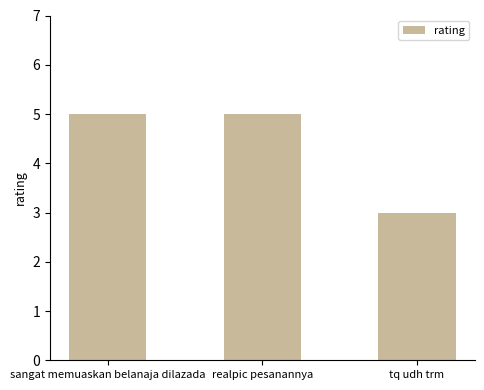

What is the sum of the values at realpic pesanannya and tq udh trm?

8